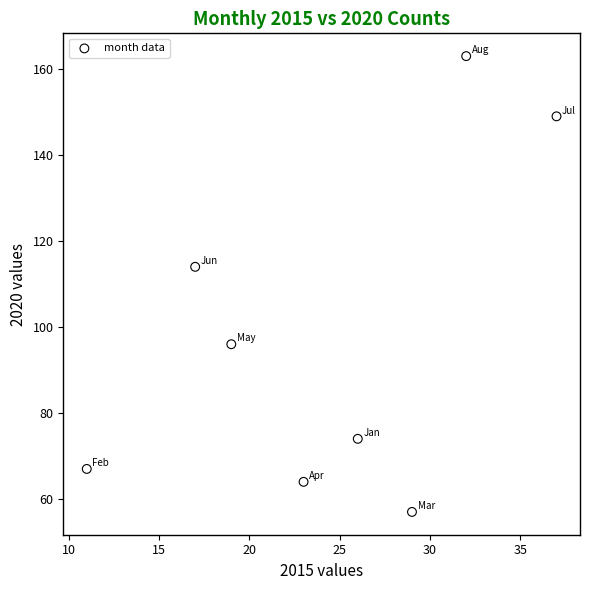

What Y value in the scatter plot is closest to 110?

114